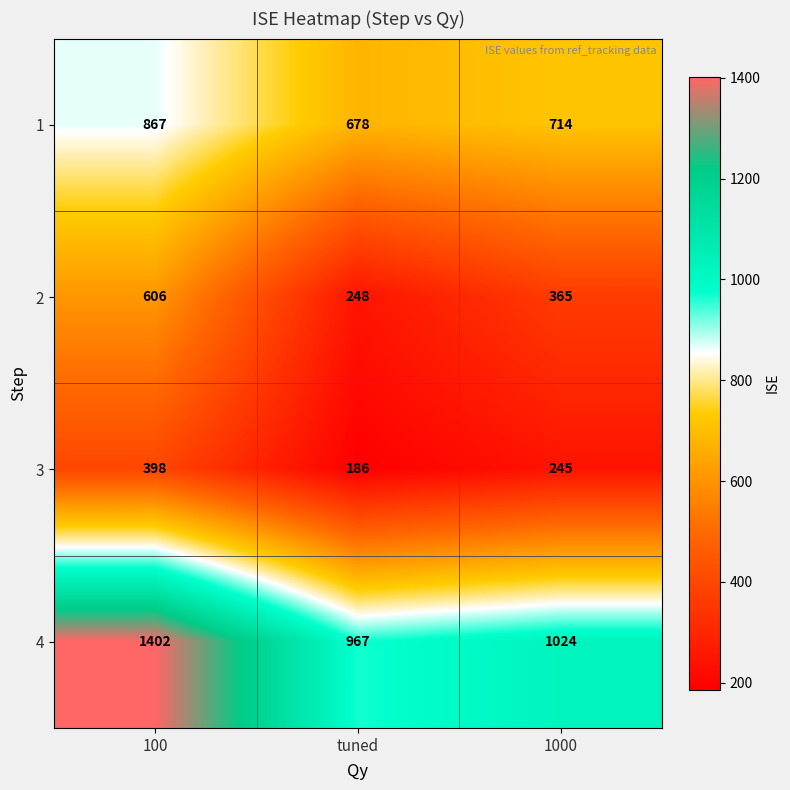

At which label does 3 first exceed 245?

100